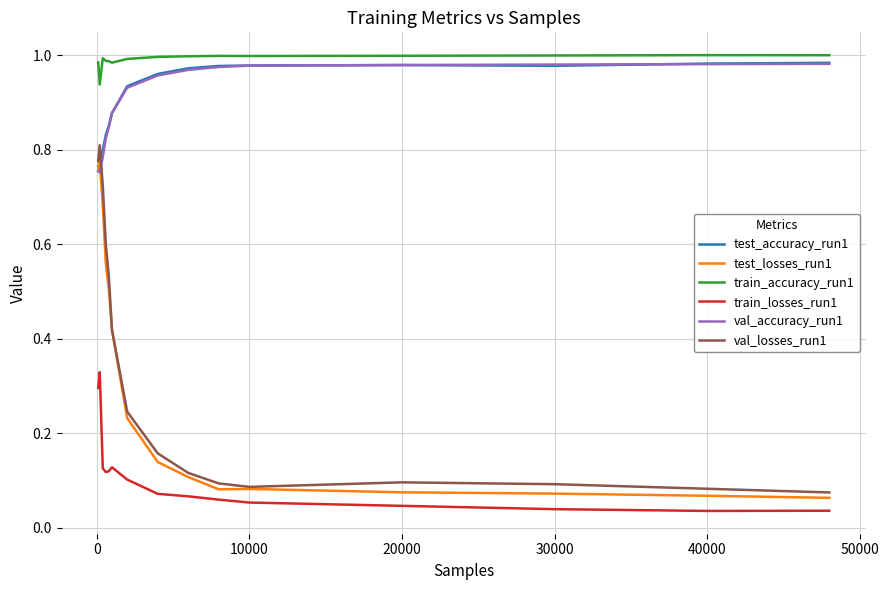

True or false: train_accuracy_run1 and train_losses_run1 cross at least once.

False